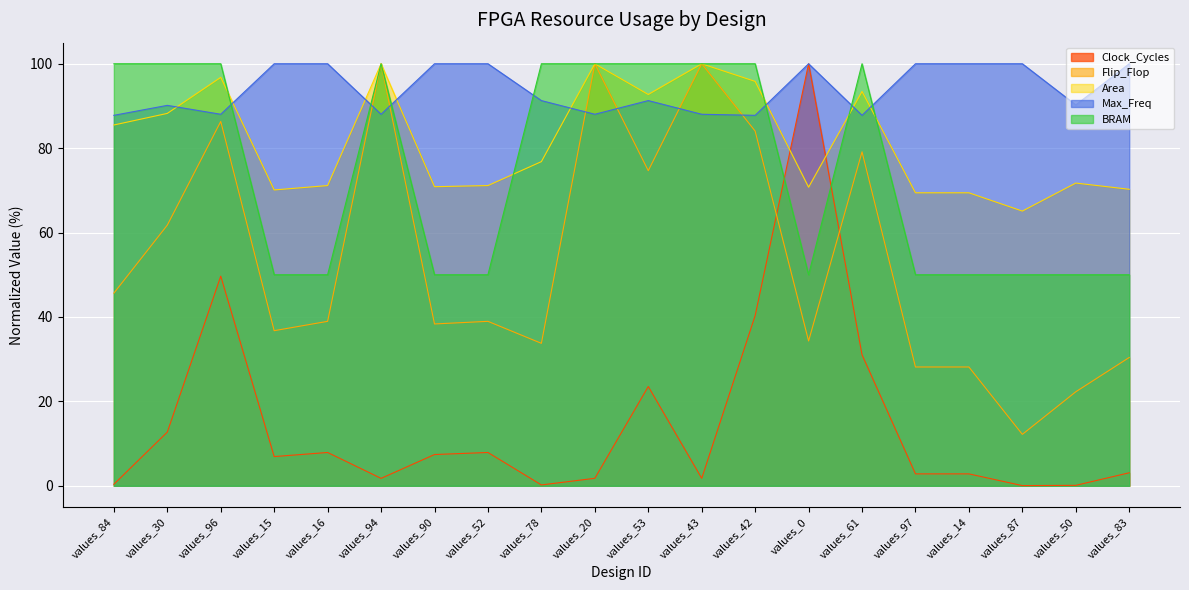

What is the difference between the maximum and minimum values in the Max_Freq series?

12.2